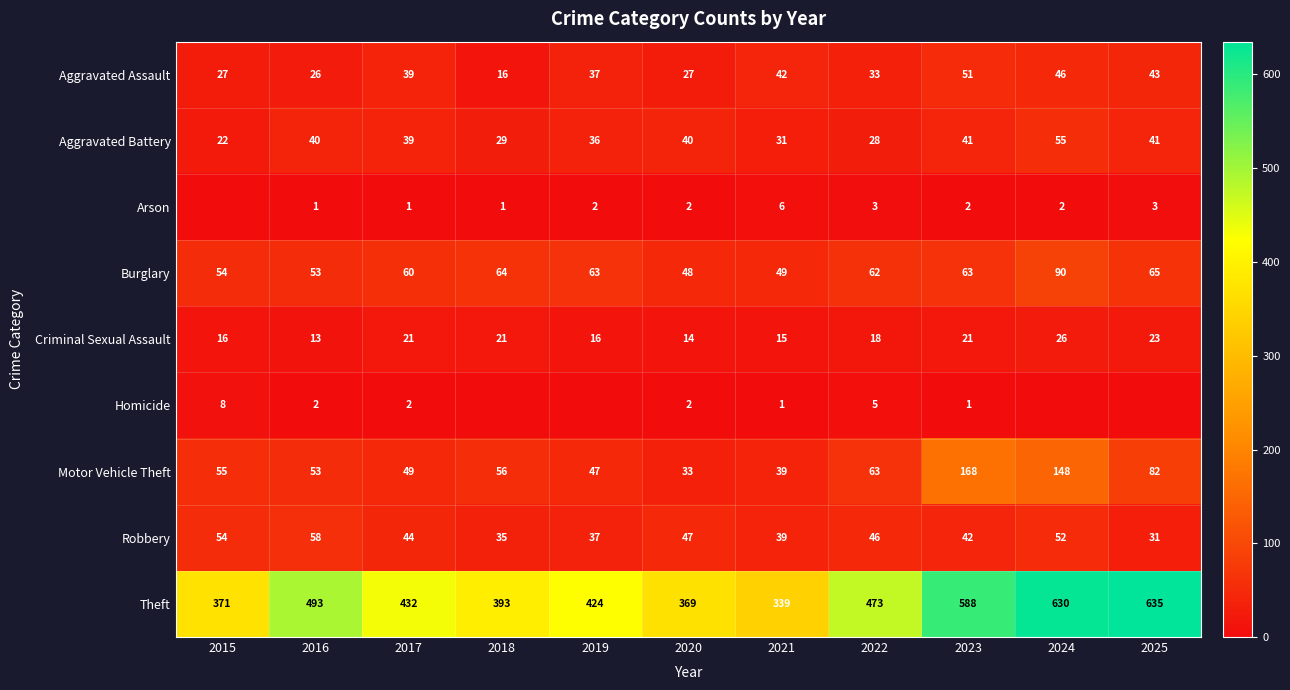

List the labels in order of Robbery value, smallest first.

2025, 2018, 2019, 2021, 2023, 2017, 2022, 2020, 2024, 2015, 2016